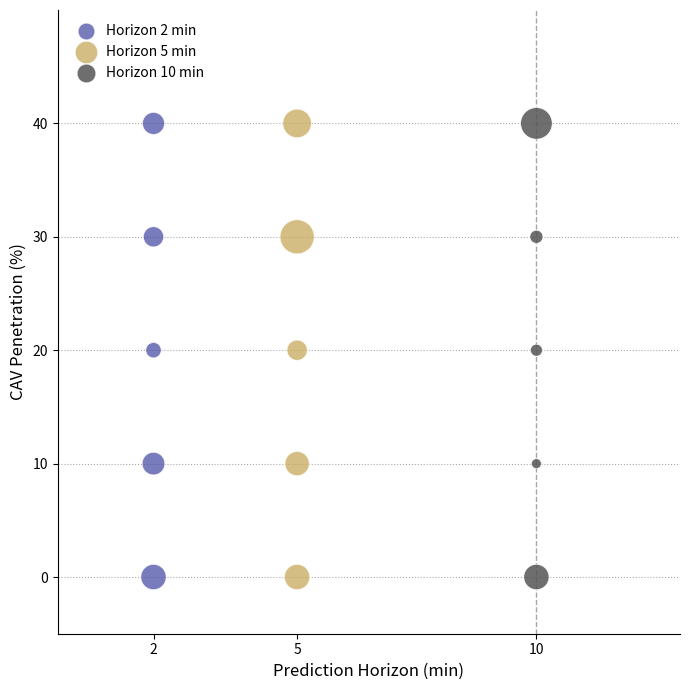

What are all the series names shown in the legend?

Horizon 2 min, Horizon 5 min, Horizon 10 min